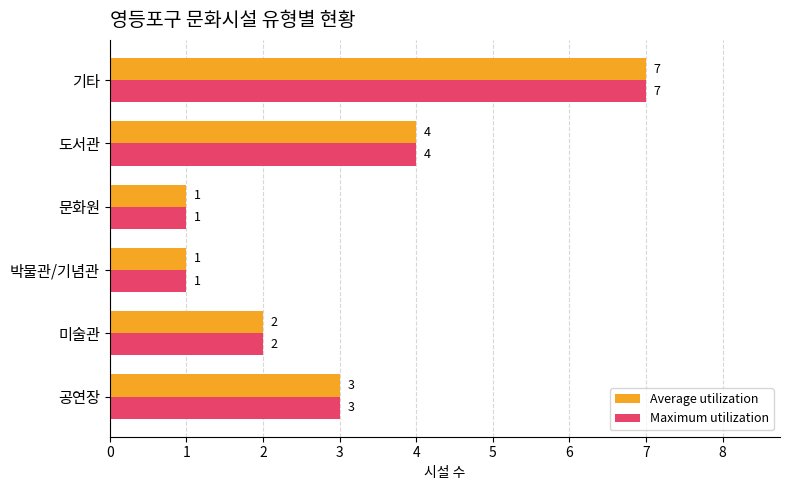

How many values in the Average utilization series are below 3?

3